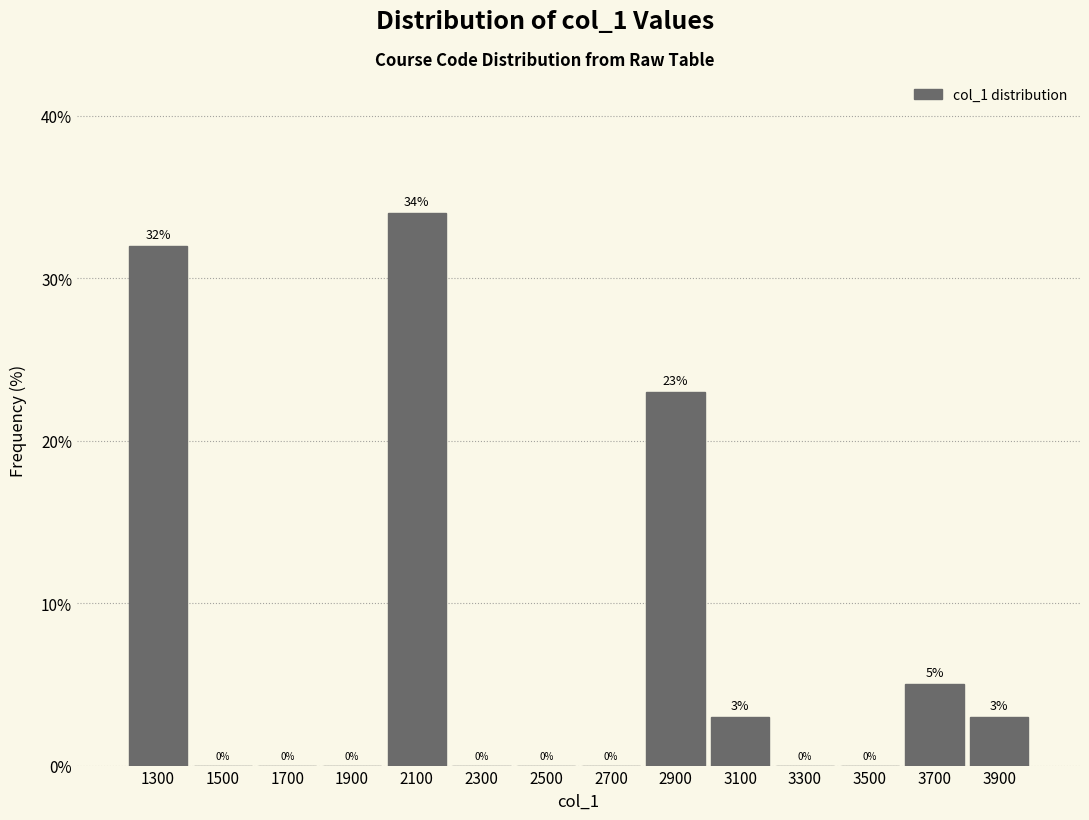

Which range on the x-axis has the tallest bar?

2000 to 2200